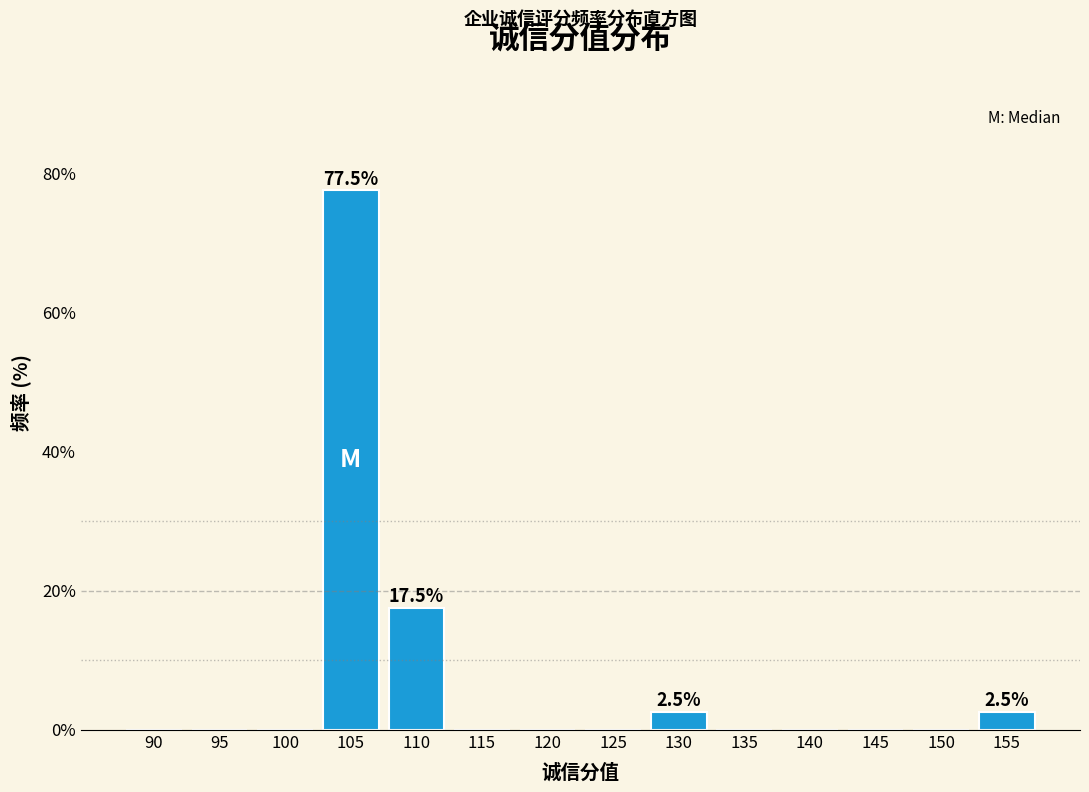

Reading left to right, list all the values displayed in this chart.

90=0.0	95=0.0	100=0.0	105=77.5	110=17.5	115=0.0	120=0.0	125=0.0	130=2.5	135=0.0	140=0.0	145=0.0	150=0.0	155=2.5